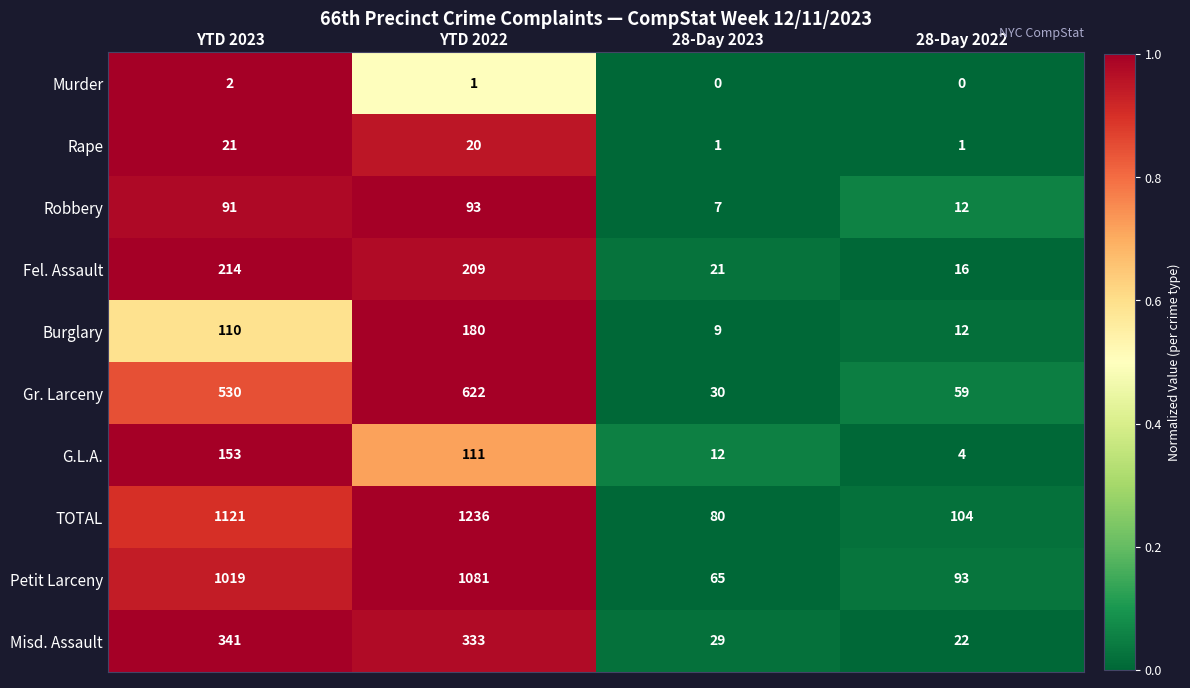

Which series changed the most between YTD 2022 and 28-Day 2023?

TOTAL